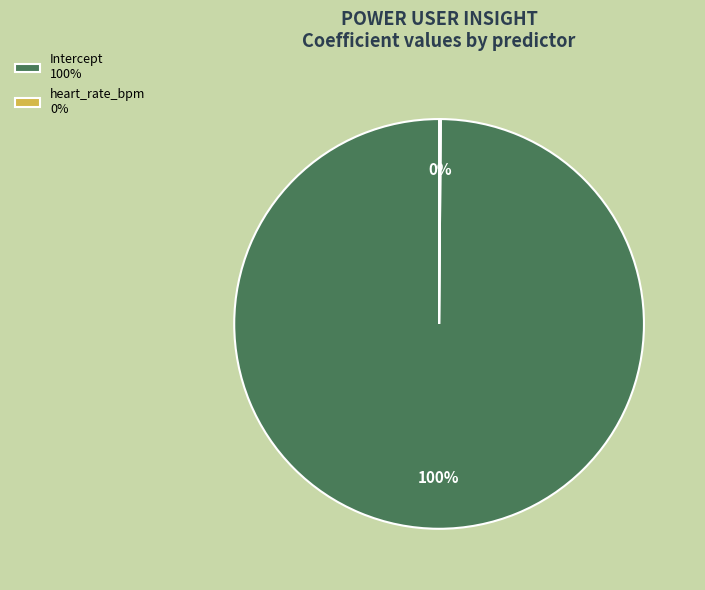

What percentage is the Intercept 100% slice, to the nearest percent?

100%